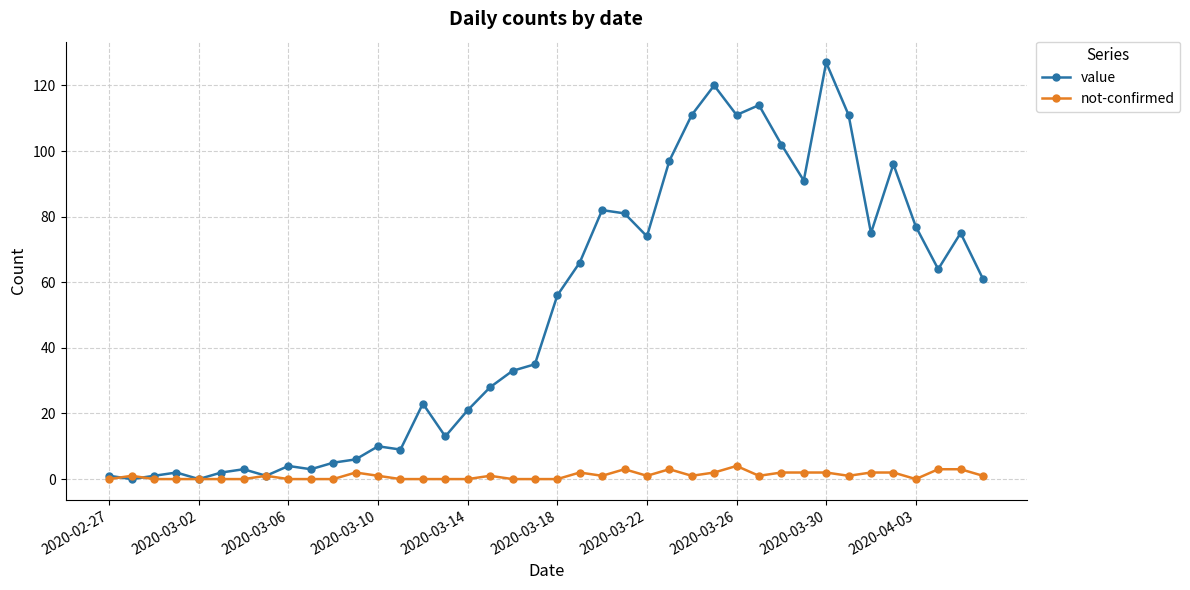

Count the number of categories in the chart.

40